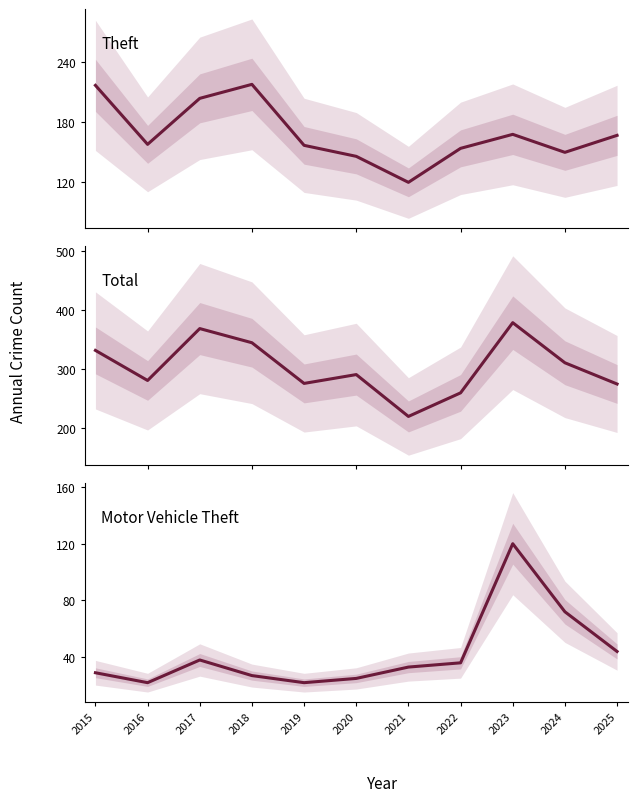

At which label does Motor Vehicle Theft first exceed 33?

2017